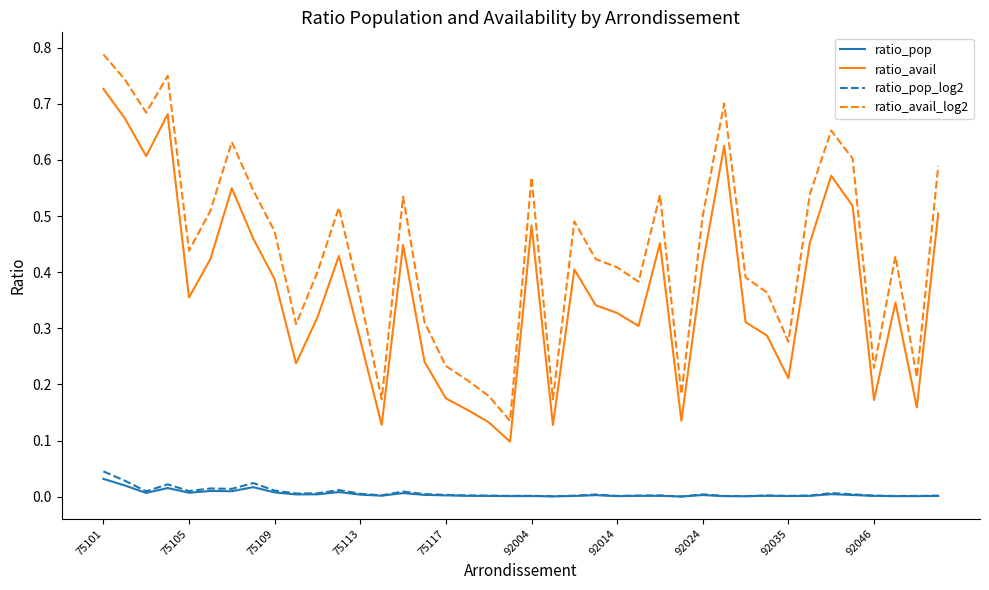

Which series has the largest range (max minus min)?

ratio_avail_log2